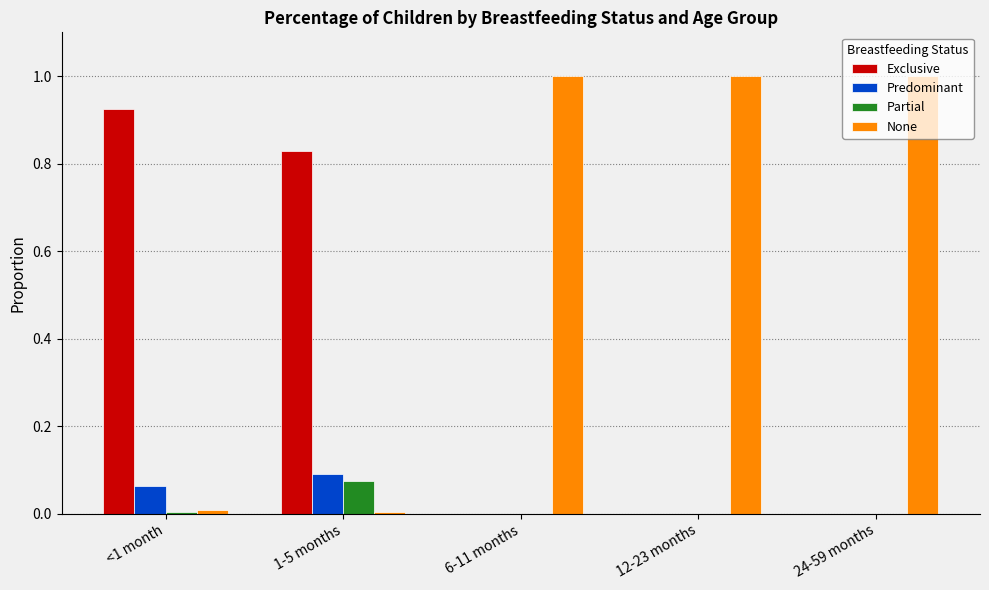

What is the average value of the None series?

0.6